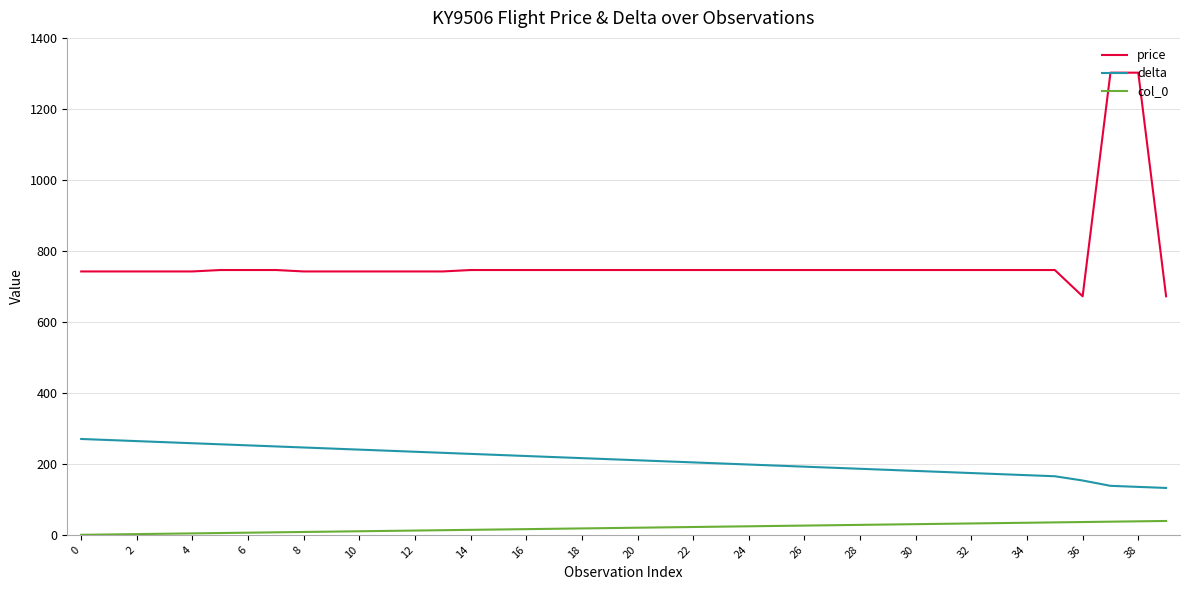

What is the highest value of the delta series?

270